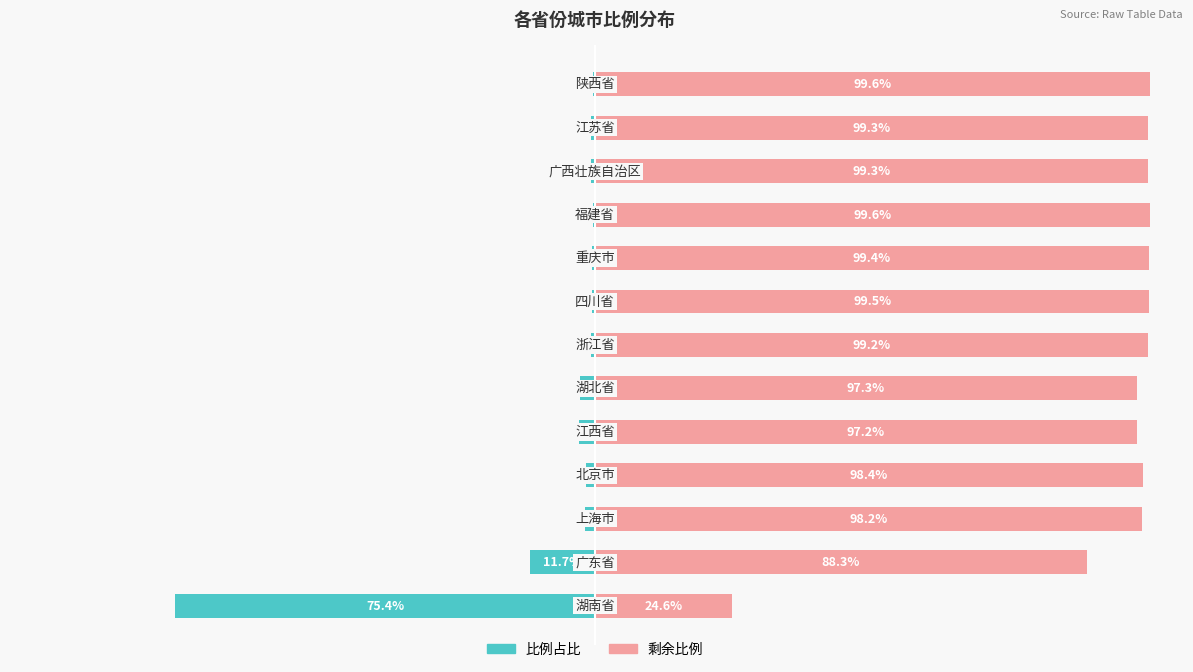

Between 25 and 100, which series saw the biggest shift?

比例占比(左)